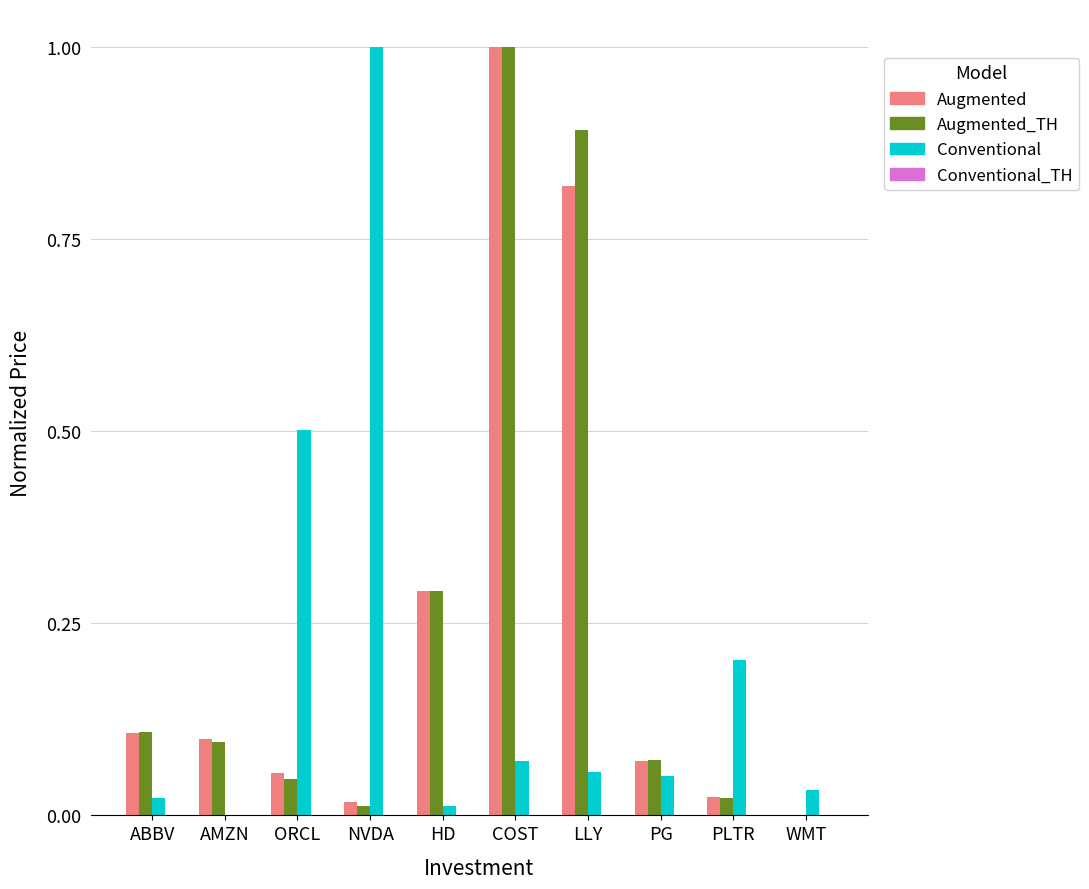

What is the sum of the Augmented_TH values at WMT and LLY?

0.9